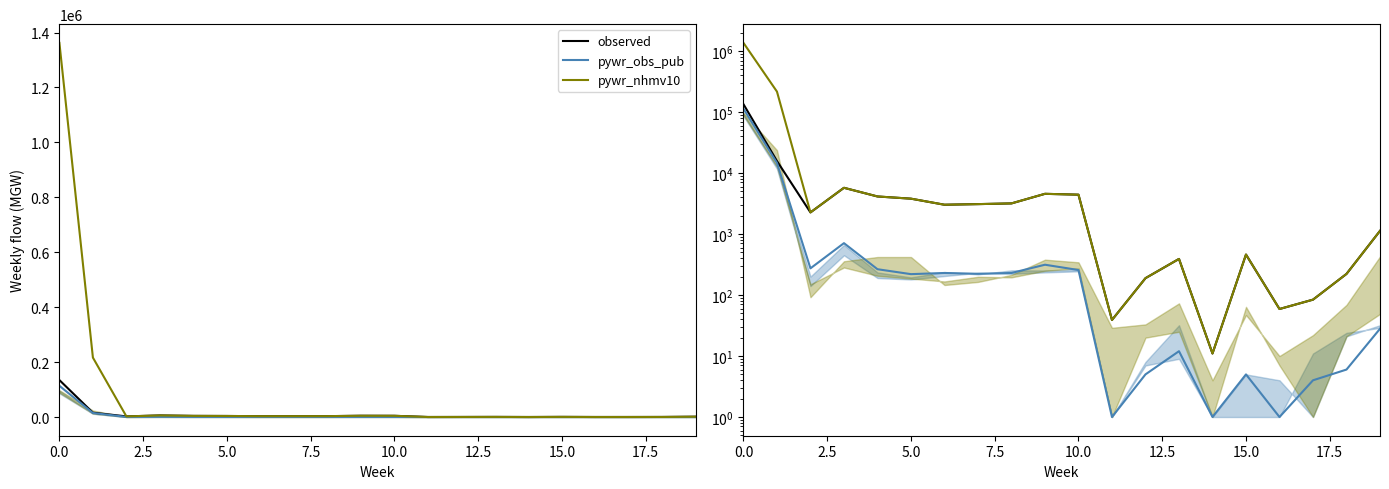

How many data points in observed are above 3024?

9